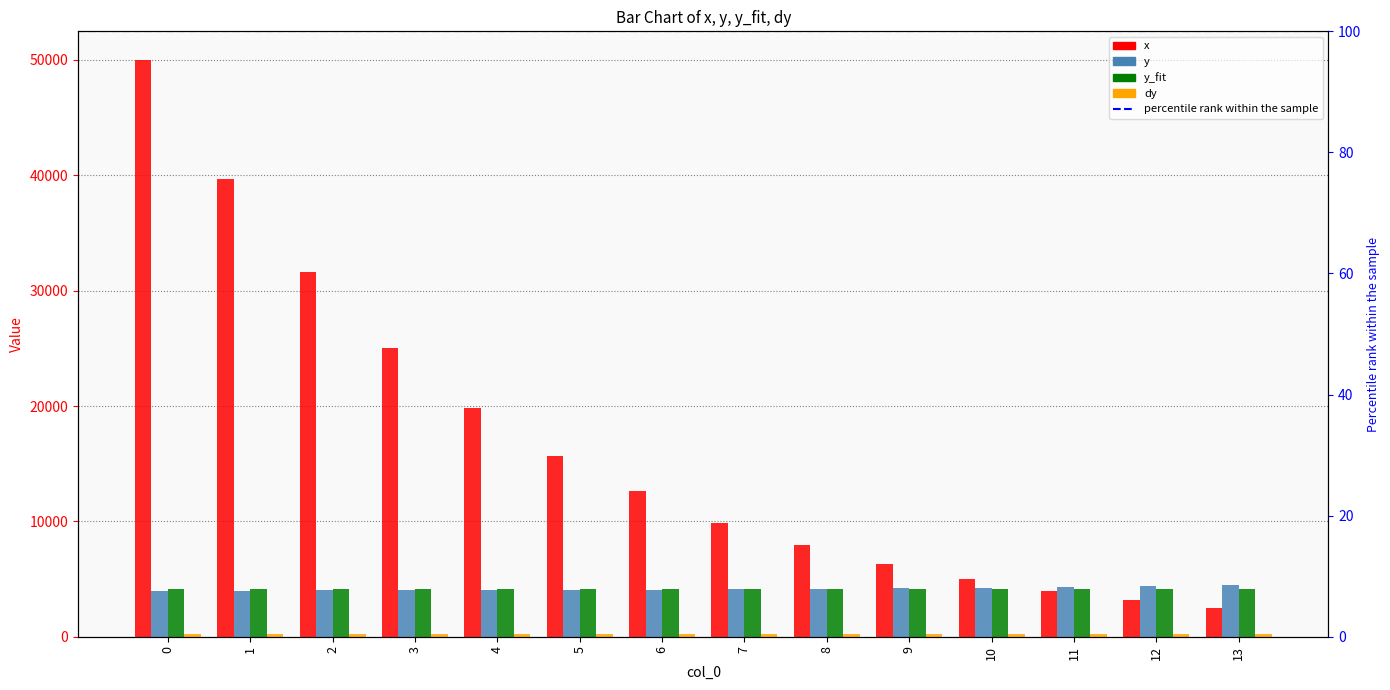

What are all the series names shown in the legend?

x, y, y_fit, dy